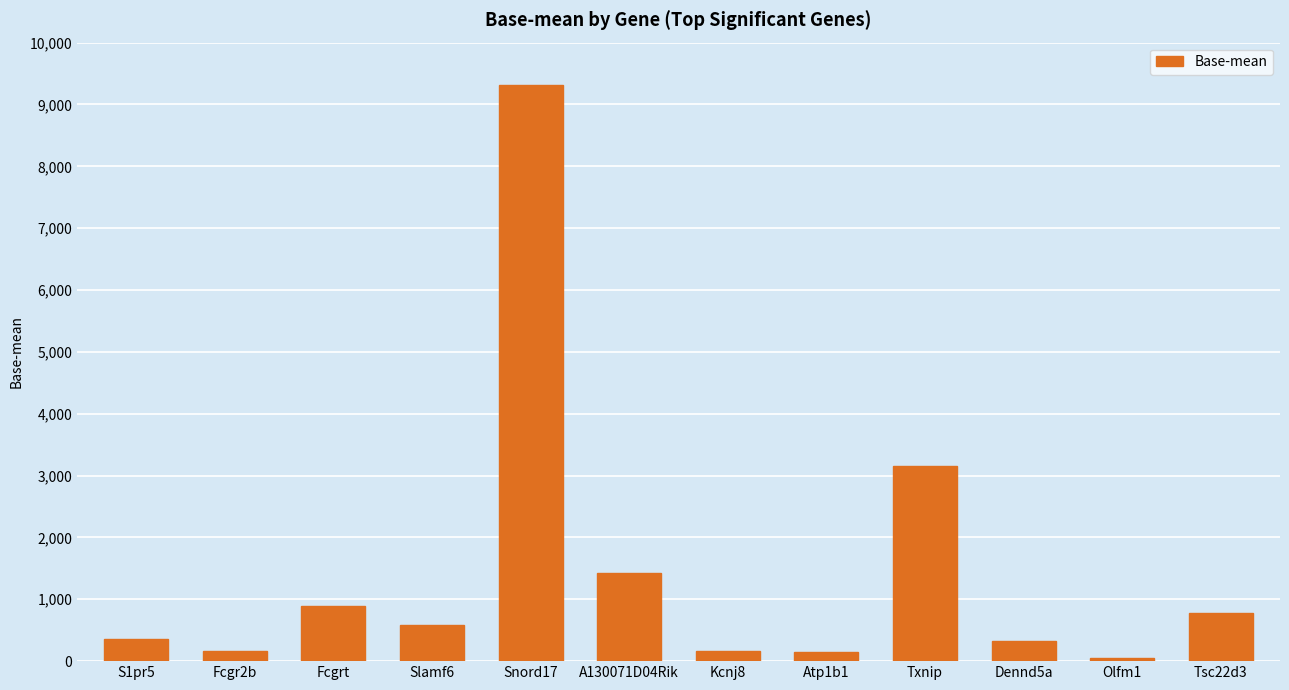

What position from the left is Tsc22d3?

12